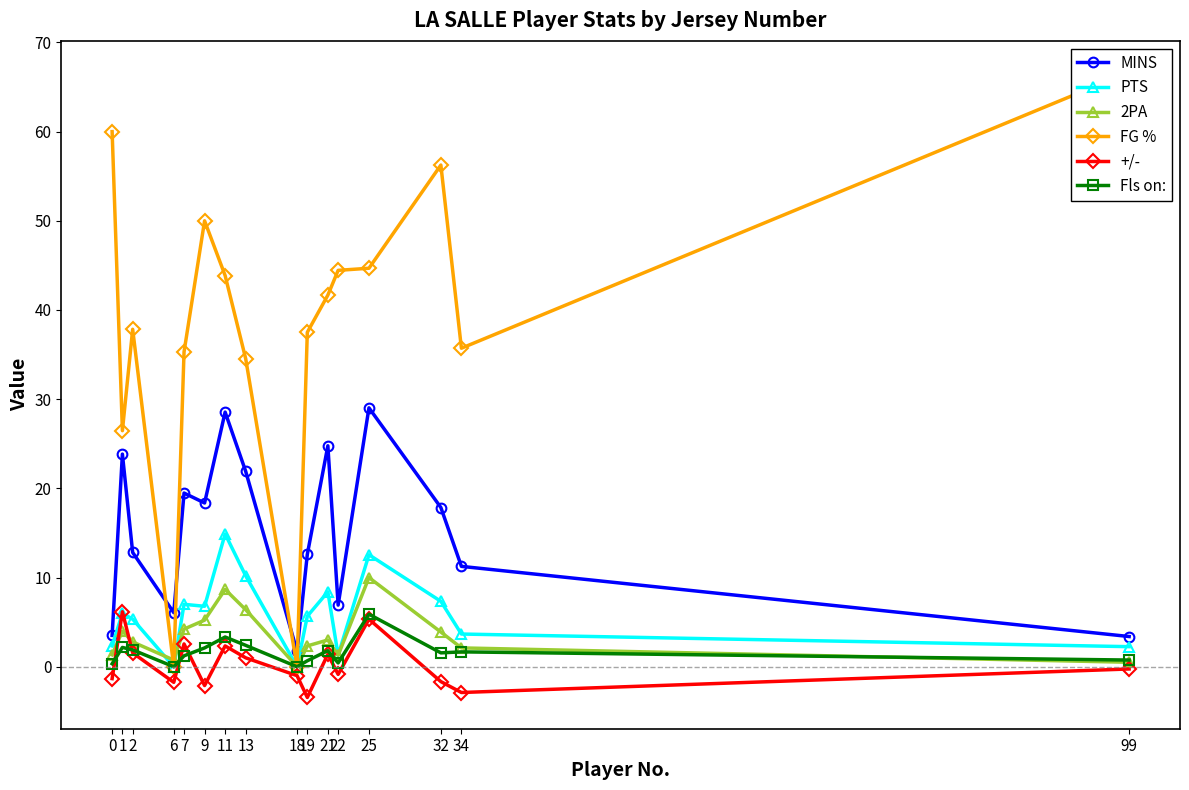

Which series has the largest total across all categories?

FG %